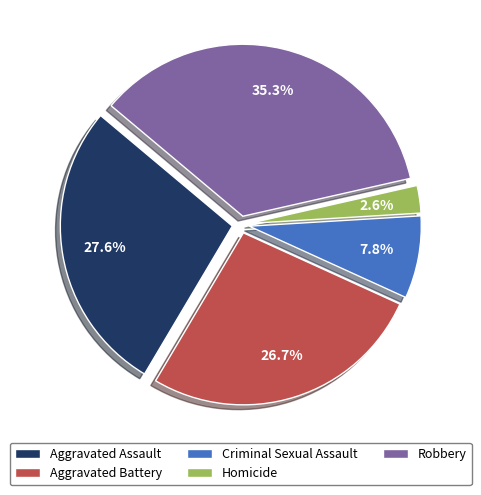

What portion of the pie excludes Homicide?

97.4%